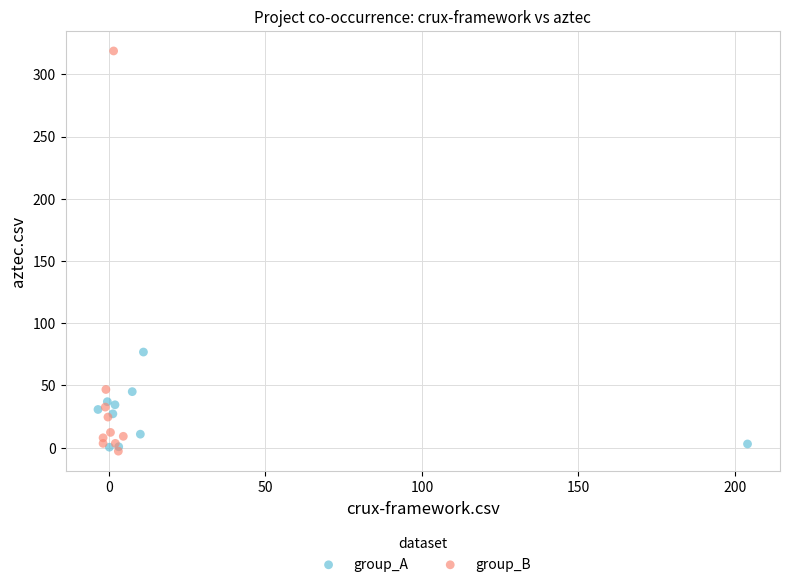

What are all the series names shown in the legend?

group_A, group_B